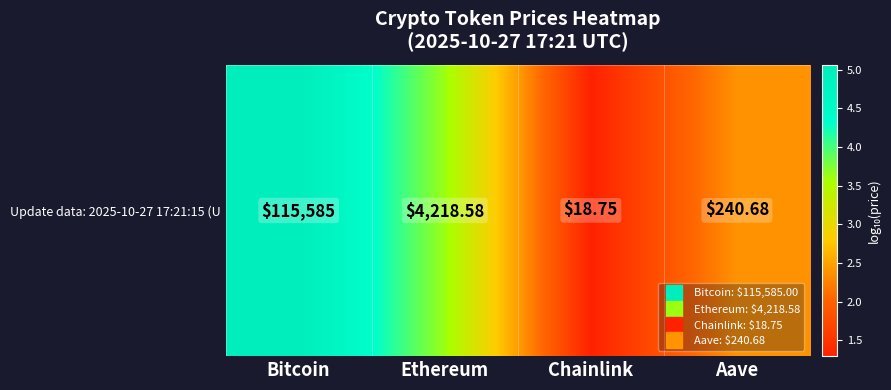

True or false: the data shows 3.4 at Bitcoin.

False